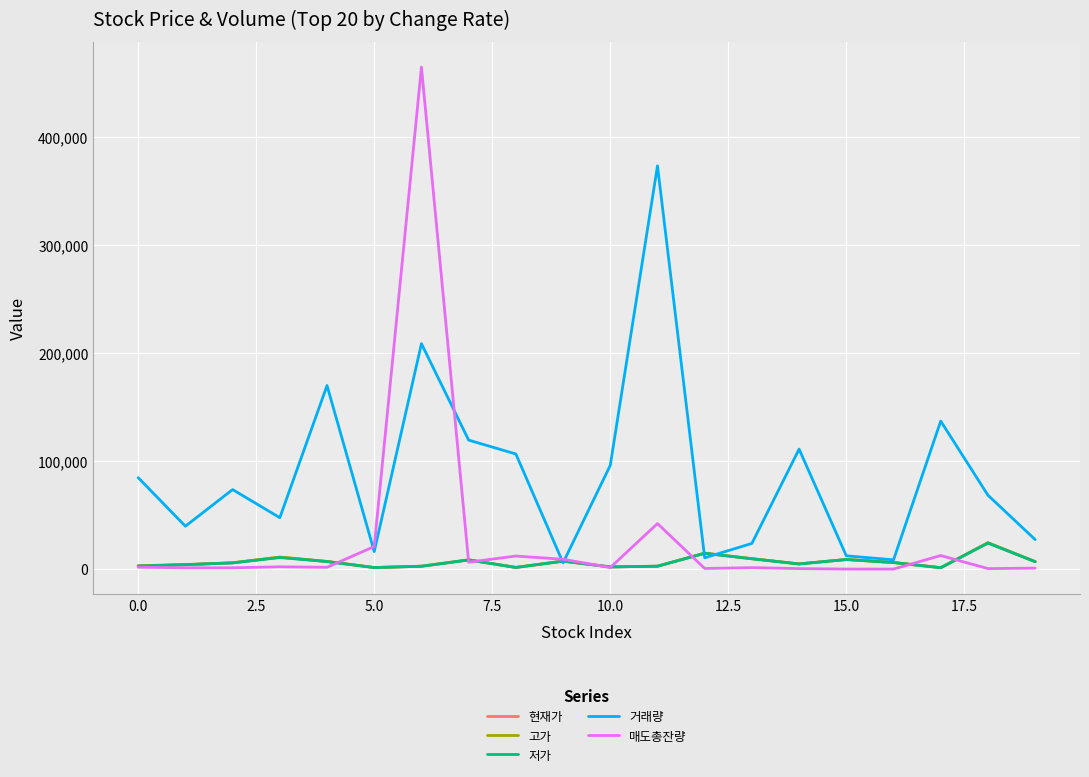

What is the maximum value shown in the chart?

464798